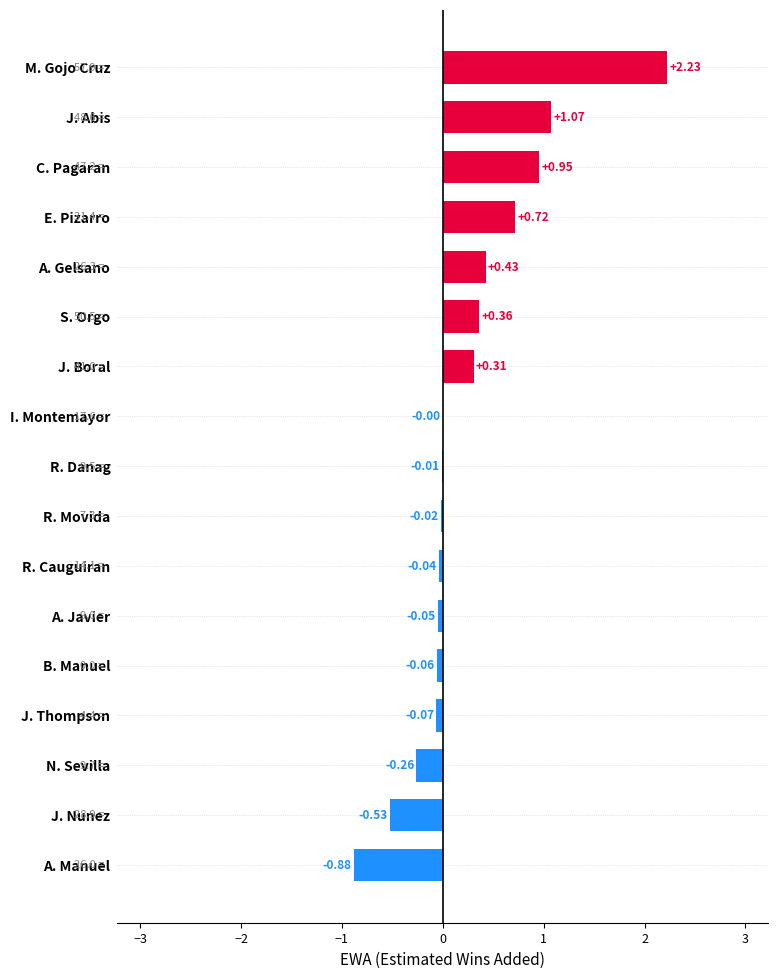

What is the change in value from E. Pizarro to R. Cauguiran?

-0.8